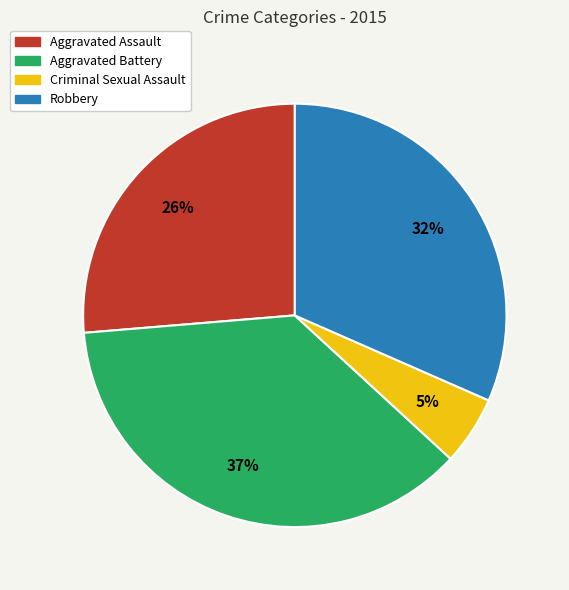

Which has a higher value, Aggravated Battery or Robbery?

Aggravated Battery